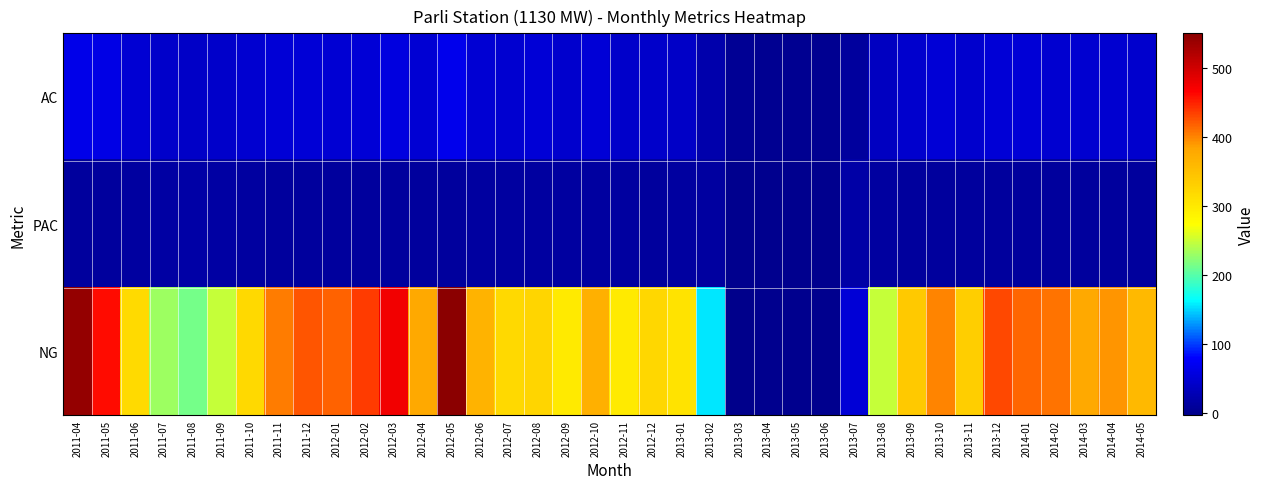

Reading left to right, transcribe all the data shown in this chart.

AC: 2011-04=64.2	2011-05=61.7	2011-06=49.2	2011-07=44.0	2011-08=41.5	2011-09=43.9	2011-10=48.3	2011-11=52.5	2011-12=51.8	2012-01=50.7	2012-02=51.0	2012-03=59.3	2012-04=50.3	2012-05=66.3	2012-06=50.4	2012-07=48.6	2012-08=50.8	2012-09=45.7	2012-10=51.3	2012-11=43.2	2012-12=42.3	2013-01=41.7	2013-02=22.4	2013-03=3.4	2013-04=2.9	2013-05=2.7	2013-06=2.6	2013-07=11.0	2013-08=36.0	2013-09=44.4	2013-10=52.5	2013-11=44.6	2013-12=52.7	2014-01=51.0	2014-02=48.3	2014-03=47.7	2014-04=48.3	2014-05=45.8
PAC: 2011-04=10.6	2011-05=11.8	2011-06=13.4	2011-07=15.9	2011-08=16.2	2011-09=15.0	2011-10=13.1	2011-11=11.5	2011-12=10.9	2012-01=10.8	2012-02=10.5	2012-03=11.1	2012-04=11.7	2012-05=10.7	2012-06=12.1	2012-07=13.2	2012-08=13.5	2012-09=13.3	2012-10=12.2	2012-11=12.6	2012-12=11.6	2013-01=11.9	2013-02=12.6	2013-03=0.0	2013-04=0.0	2013-05=0.0	2013-06=0.0	2013-07=17.5	2013-08=12.7	2013-09=11.5	2013-10=11.6	2013-11=11.8	2013-12=10.9	2014-01=10.9	2014-02=10.5	2014-03=11.2	2014-04=11.0	2014-05=11.3
NG: 2011-04=543.6	2011-05=462.0	2011-06=318.4	2011-07=232.6	2011-08=215.1	2011-09=249.2	2011-10=320.7	2011-11=404.7	2011-12=423.8	2012-01=417.2	2012-02=436.5	2012-03=476.1	2012-04=378.5	2012-05=550.9	2012-06=366.7	2012-07=320.6	2012-08=325.2	2012-09=297.9	2012-10=370.6	2012-11=299.1	2012-12=321.6	2013-01=307.8	2013-02=155.5	2013-03=-3.4	2013-04=0.0	2013-05=0.0	2013-06=0.0	2013-07=51.8	2013-08=247.9	2013-09=340.5	2013-10=399.4	2013-11=333.4	2013-12=431.1	2014-01=415.9	2014-02=409.8	2014-03=378.2	2014-04=392.1	2014-05=359.4